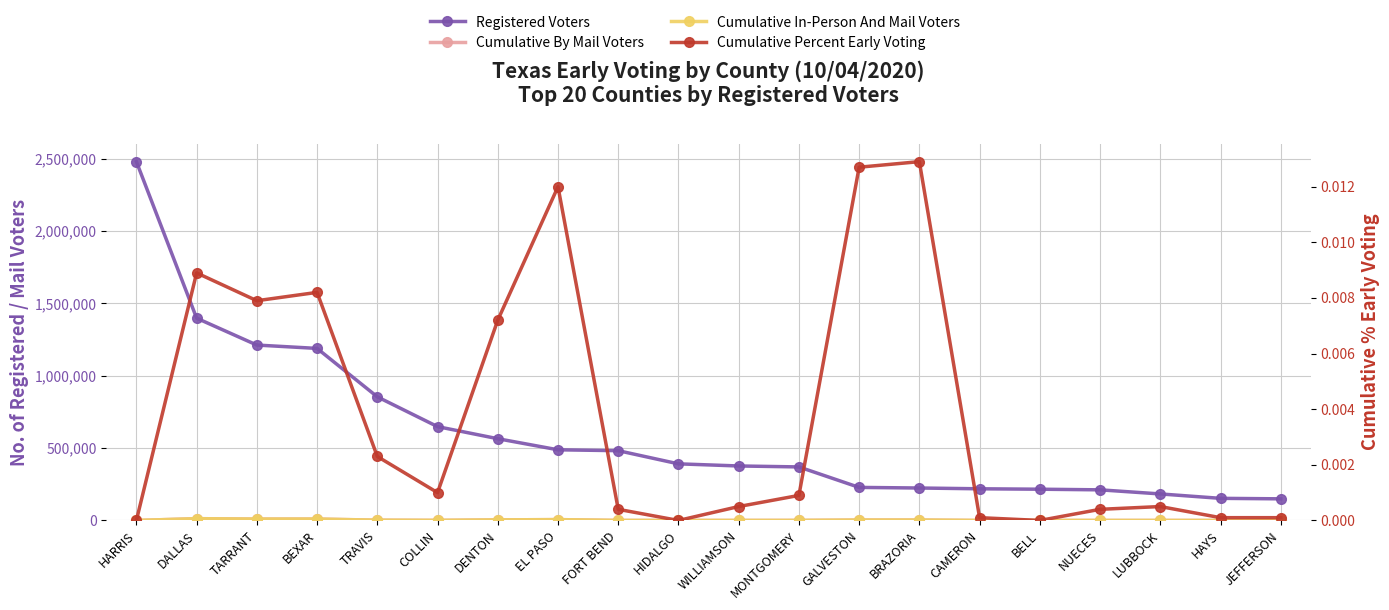

Reading right to left, what are all the values shown in this chart?

Registered Voters: 149461.0	152840.0	183320.0	211652.0	215974.0	218910.0	224256.0	228482.0	370060.0	376672.0	391309.0	482368.0	488470.0	565089.0	648670.0	854577.0	1189373.0	1212524.0	1398469.0	2480522.0
Cumulative By Mail Voters: 22.0	11.0	89.0	88.0	0.0	27.0	2894.0	2867.0	344.0	182.0	0.0	176.0	5843.0	4037.0	653.0	1980.0	9689.0	9521.0	12375.0	0.0
Cumulative In-Person And Mail Voters: 22.0	11.0	89.0	88.0	0.0	27.0	2894.0	2867.0	344.0	182.0	0.0	176.0	5843.0	4037.0	653.0	1980.0	9689.0	9521.0	12375.0	0.0
Cumulative Percent Early Voting: 0.0	0.0	0.0	0.0	0.0	0.0	0.0	0.0	0.0	0.0	0.0	0.0	0.0	0.0	0.0	0.0	0.0	0.0	0.0	0.0